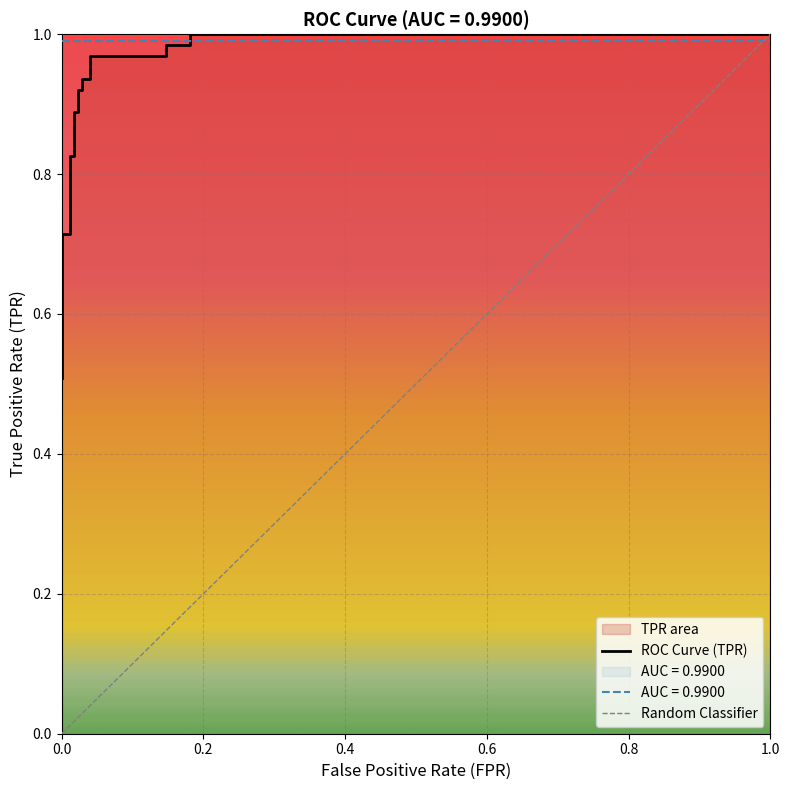

What is the difference between the maximum and minimum values?

0.5